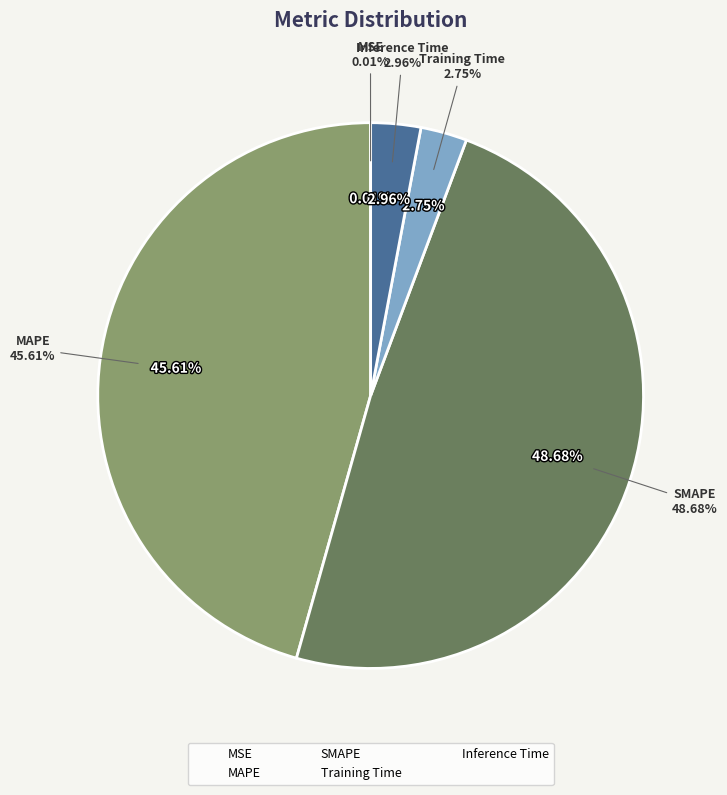

To the nearest percent, what is the difference between the largest and smallest slice percentages?

49%